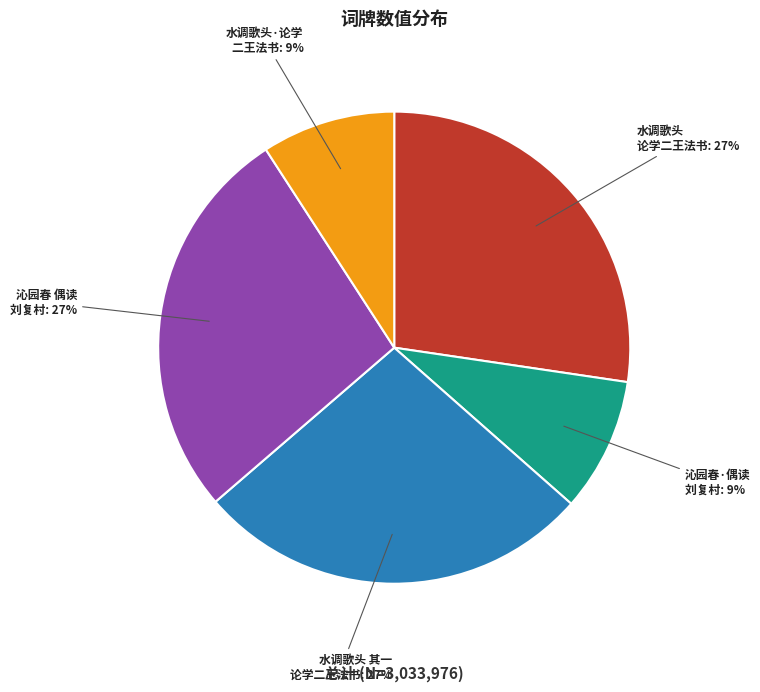

To the nearest percent, what is the average slice percentage?

20%